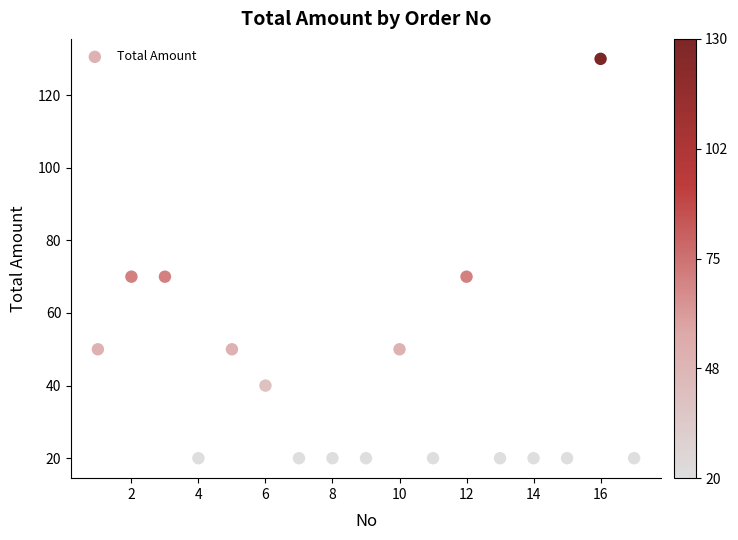

What is the range of X values (max minus min)?

16